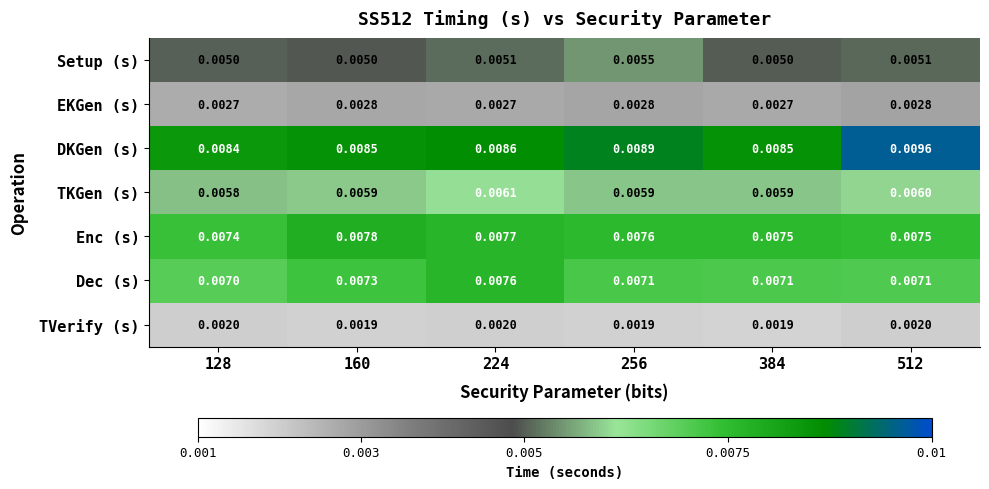

At 128, list the series in order from smallest to largest.

TVerify (s), EKGen (s), Setup (s), TKGen (s), Dec (s), Enc (s), DKGen (s)